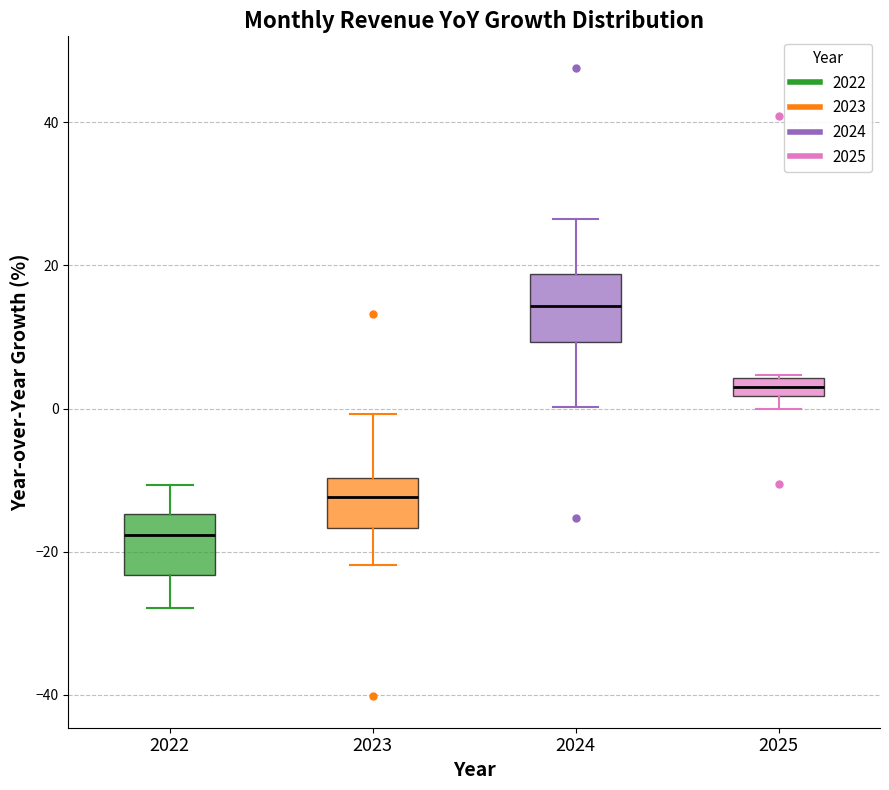

Where is the upper edge of the box at x = 2022 on the y-axis? The values are not printed on the chart, so give them approximately, as read against the axis.

-14